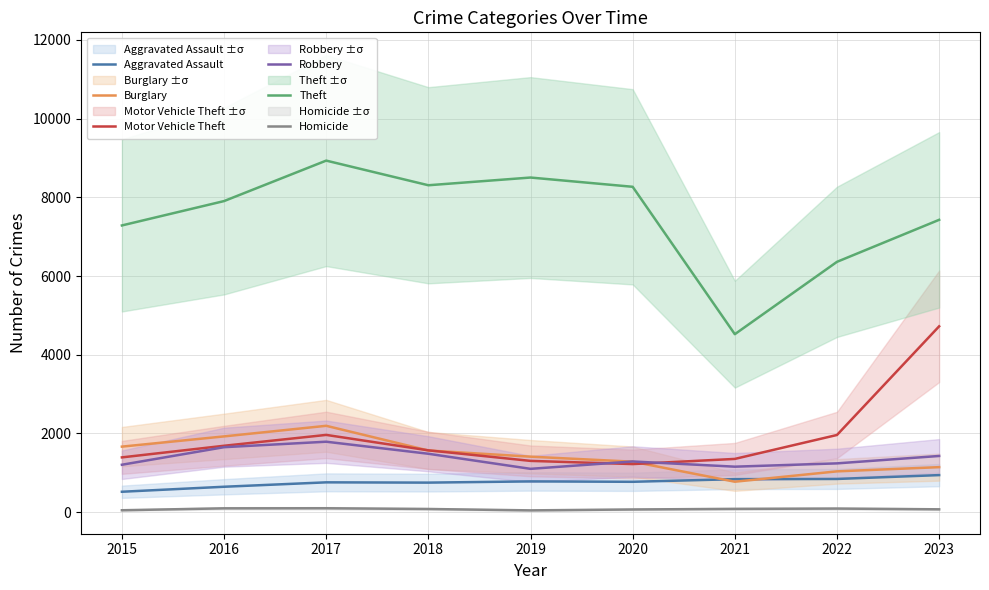

Which series changed the most between 2017 and 2022?

Theft